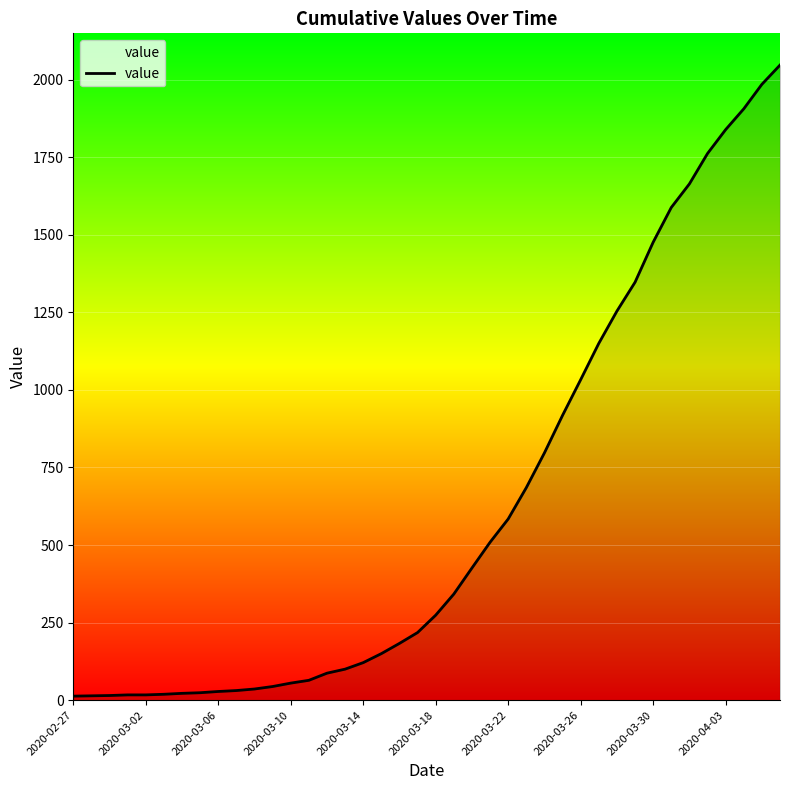

How many categories are shown in the chart?

40